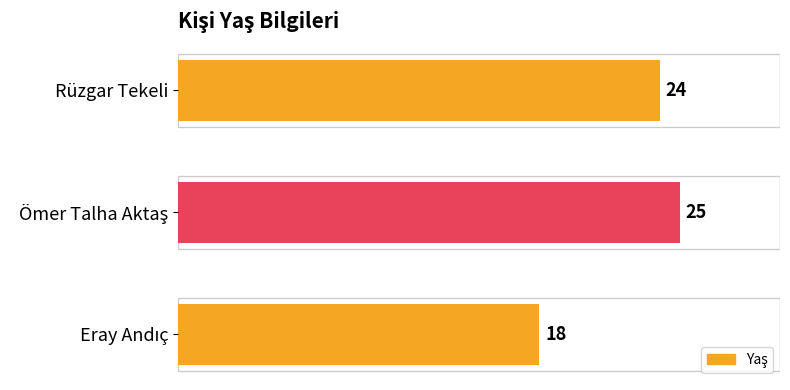

What is the difference between the maximum and minimum values?

7